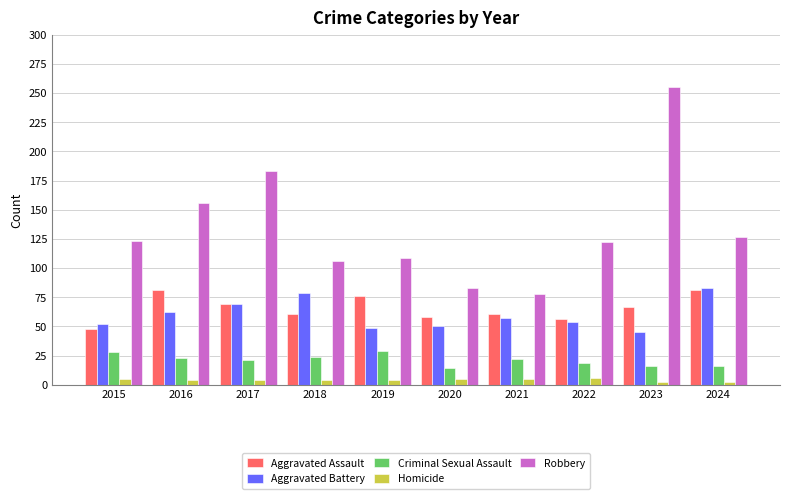

What are all the series names shown in the legend?

Aggravated Assault, Aggravated Battery, Criminal Sexual Assault, Homicide, Robbery